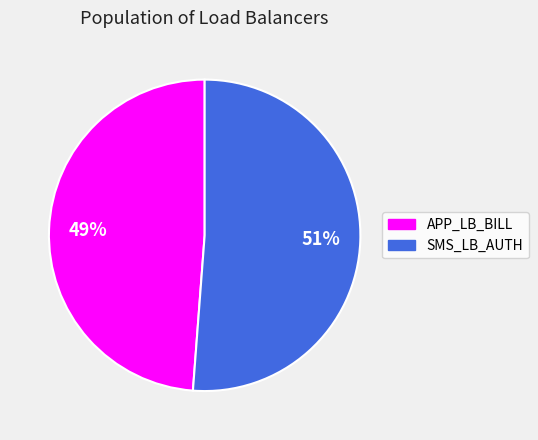

Which category has the smallest portion of the pie?

APP_LB_BILL